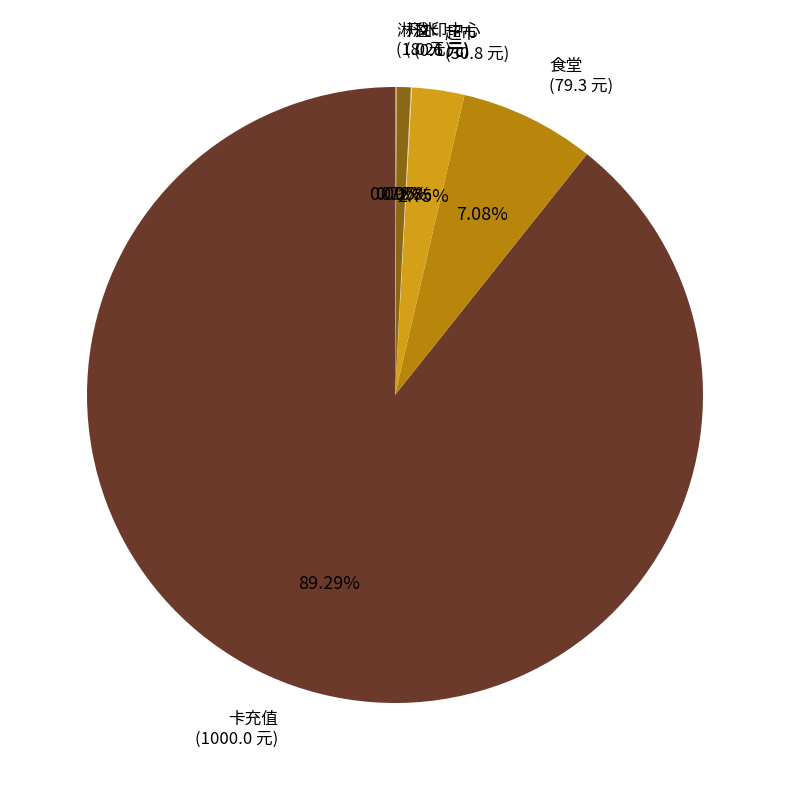

To the nearest percent, what is the combined percentage of 超市 and 卡充值?

92%